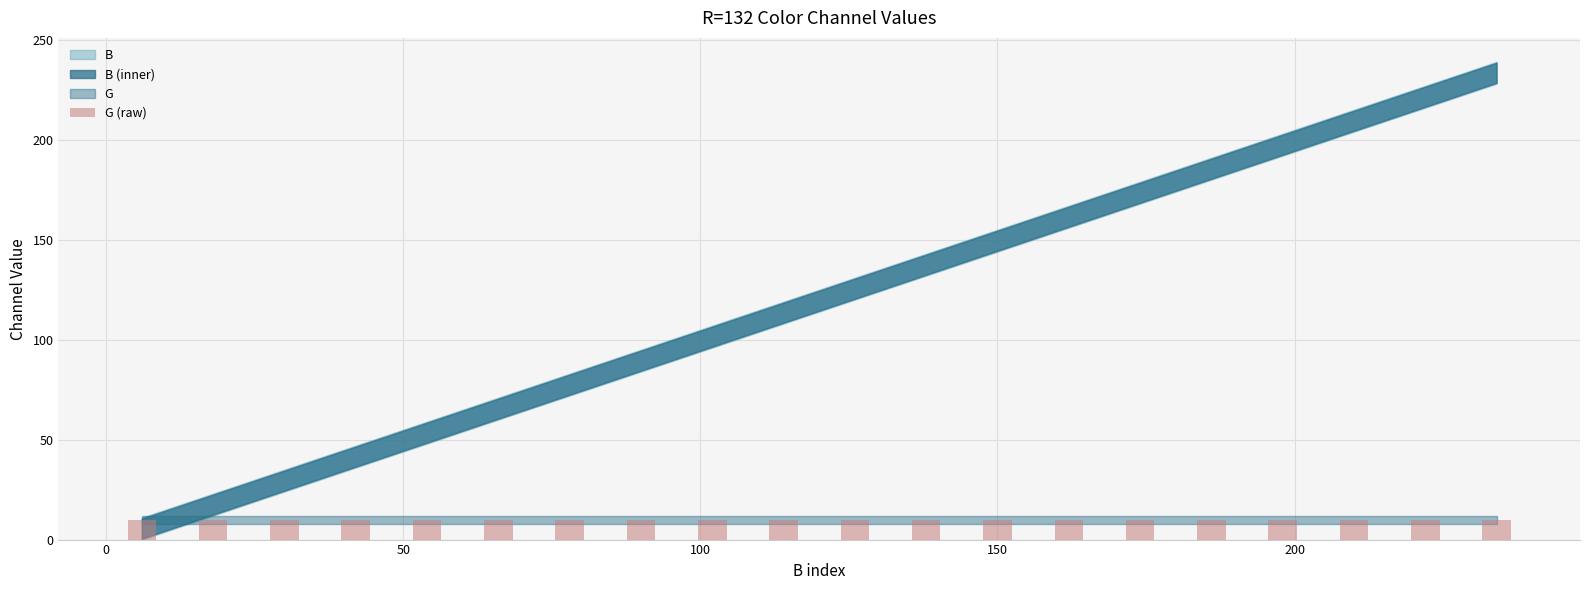

Is the value of G at 1 greater than the value of B at 4?

Yes